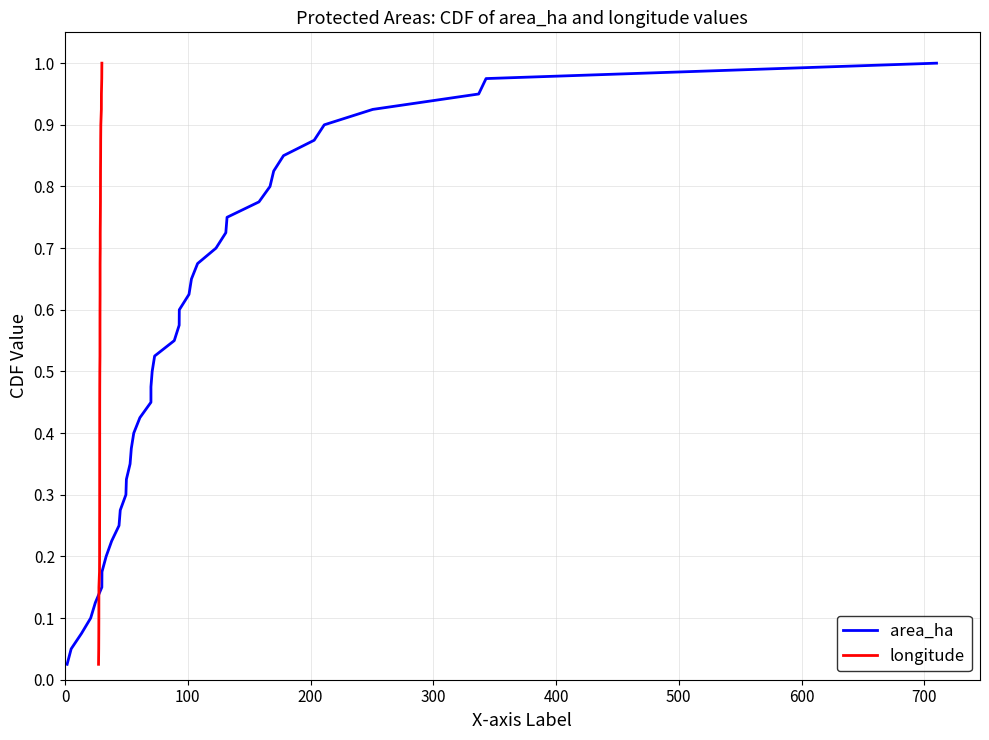

Which series has the largest total across all categories?

area_ha